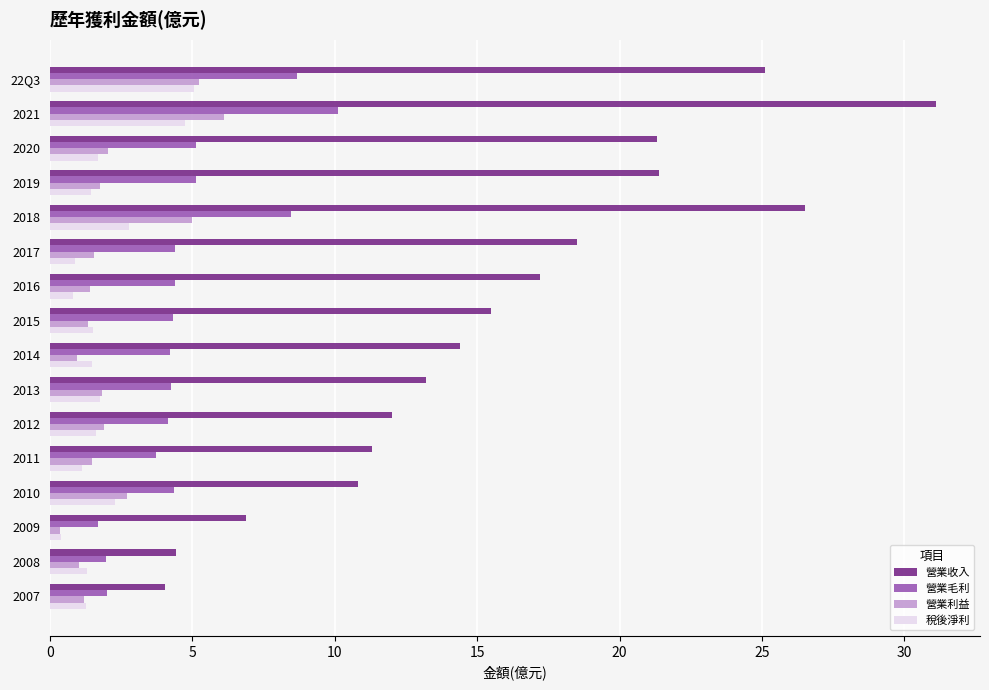

List the series in order of their peak value, lowest first.

稅後淨利, 營業利益, 營業毛利, 營業收入